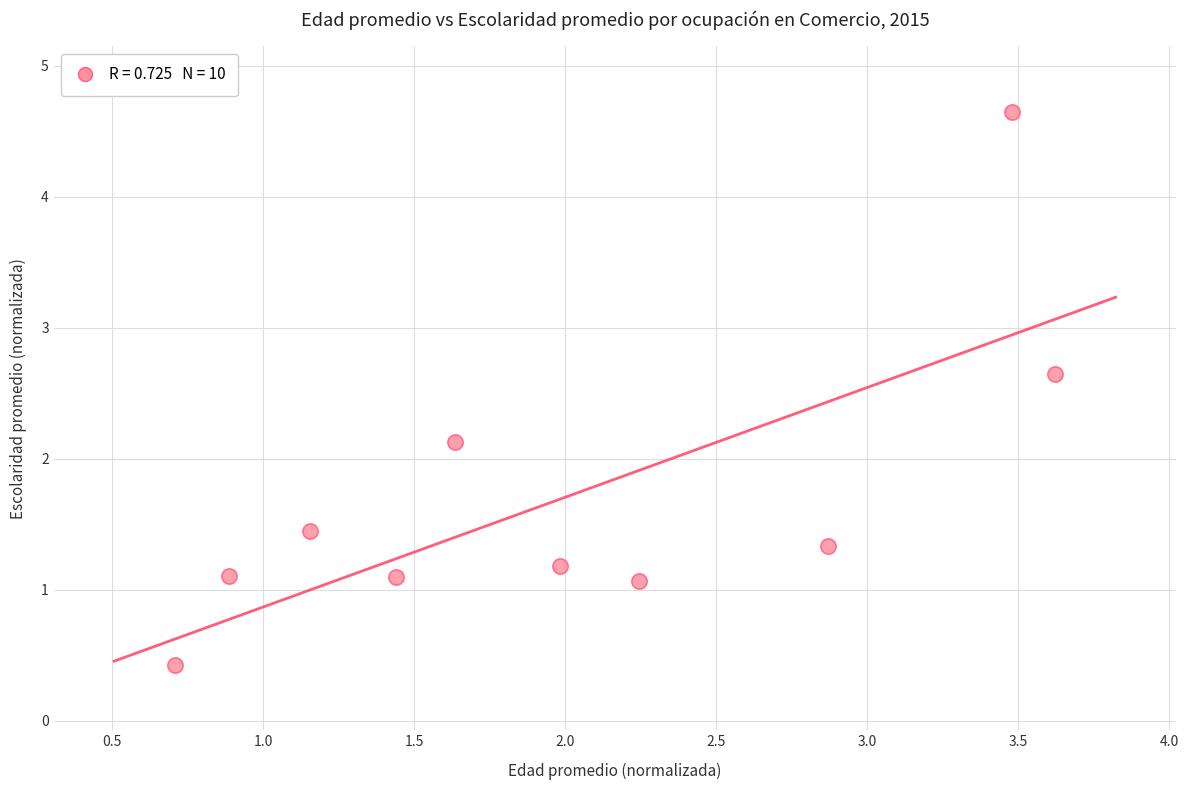

What is the average X value?

2.0